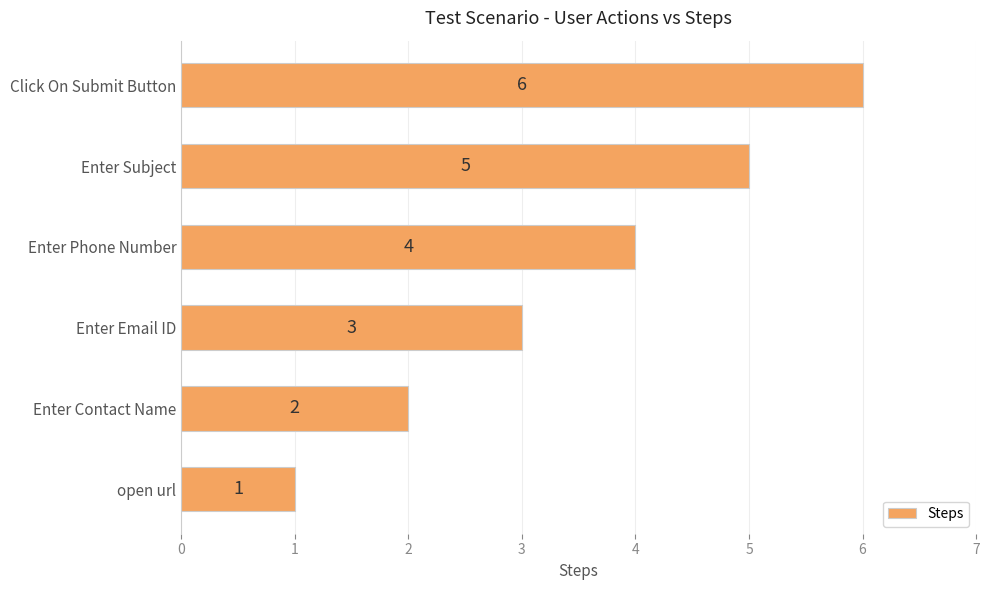

What is the sum of all values?

21